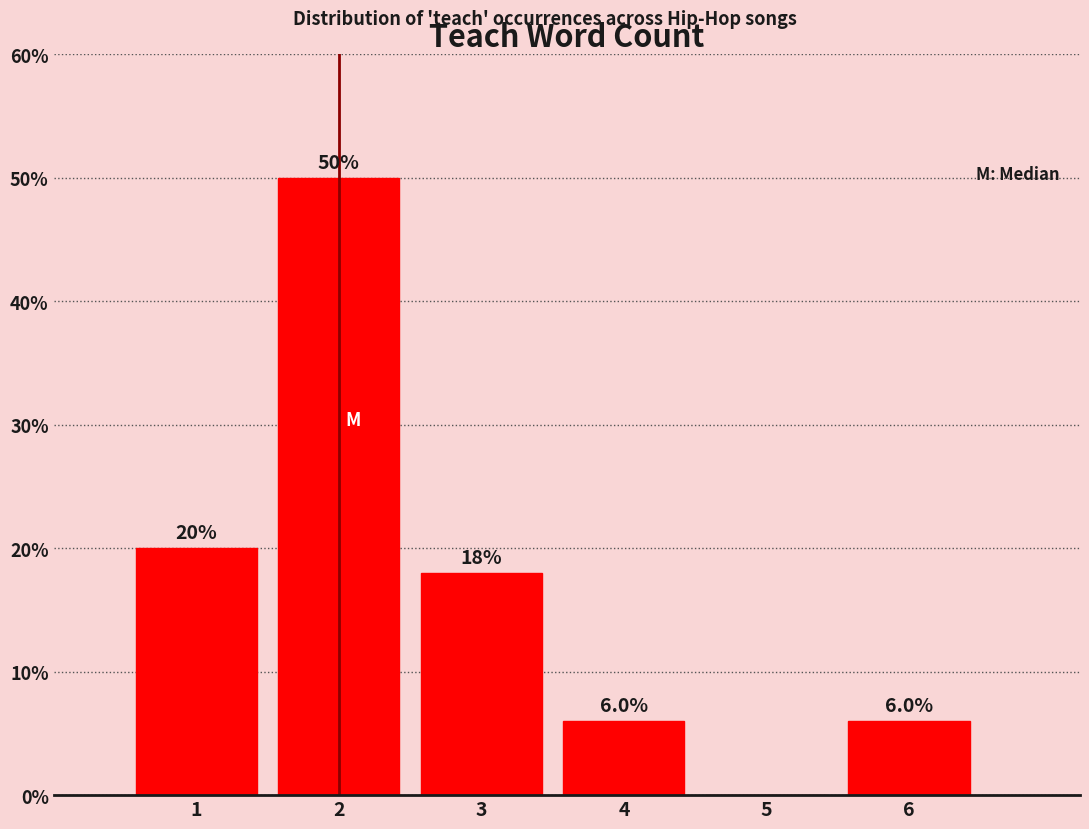

Which range on the x-axis has the tallest bar?

1.5 to 2.5